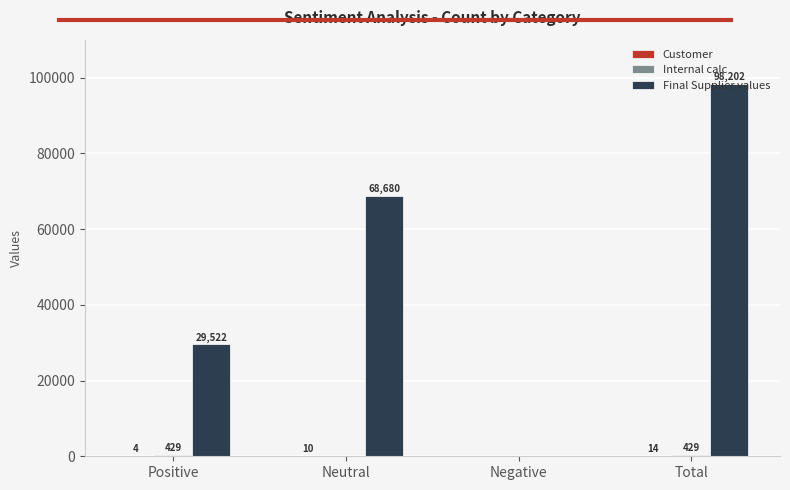

Is it true that Final Supplier values equals 151715.0 at Total?

False